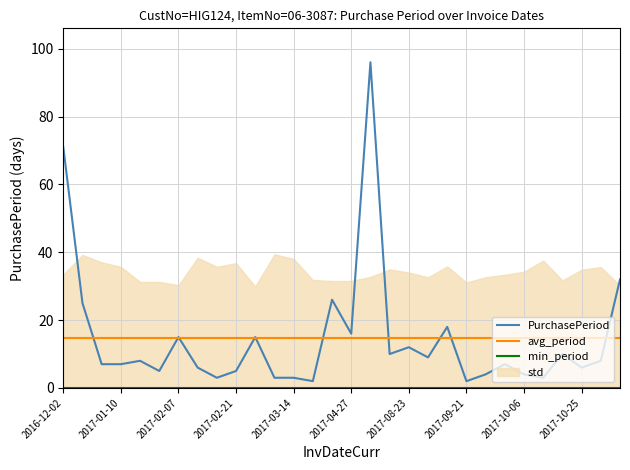

Which series has the widest spread of values?

PurchasePeriod